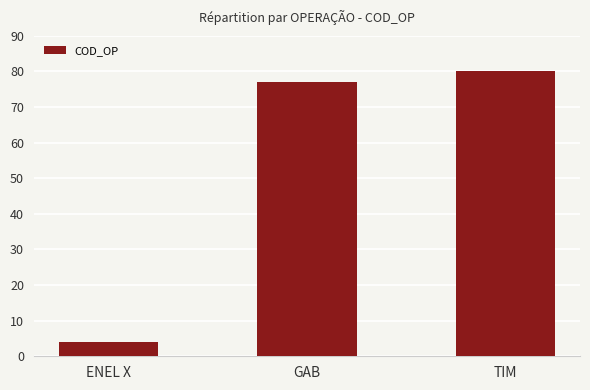

Rank the categories by value from highest to lowest.

TIM, GAB, ENEL X